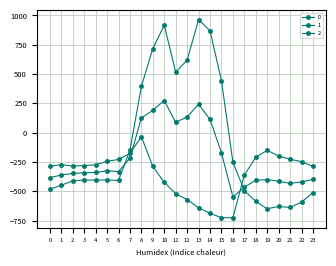

What is the spread (max minus min) of values at 13?

1603.1